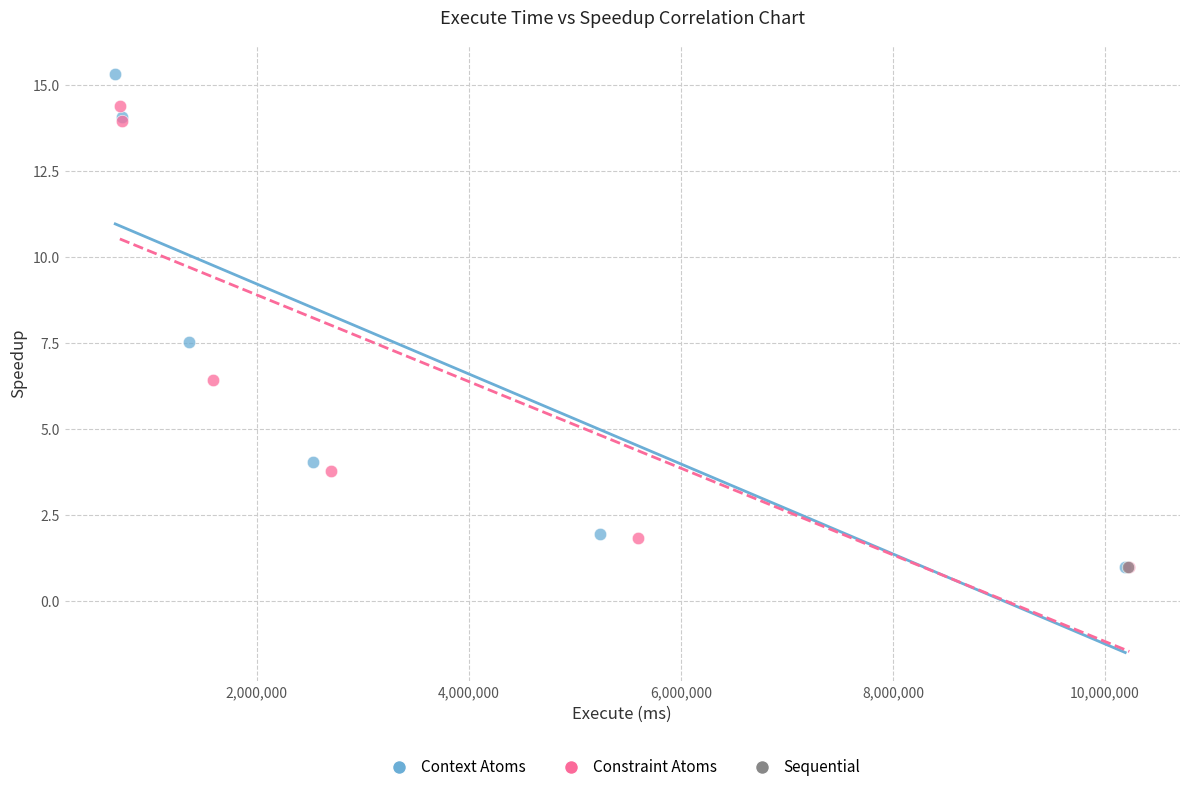

What are all the series names shown in the legend?

Context Atoms, Constraint Atoms, Sequential